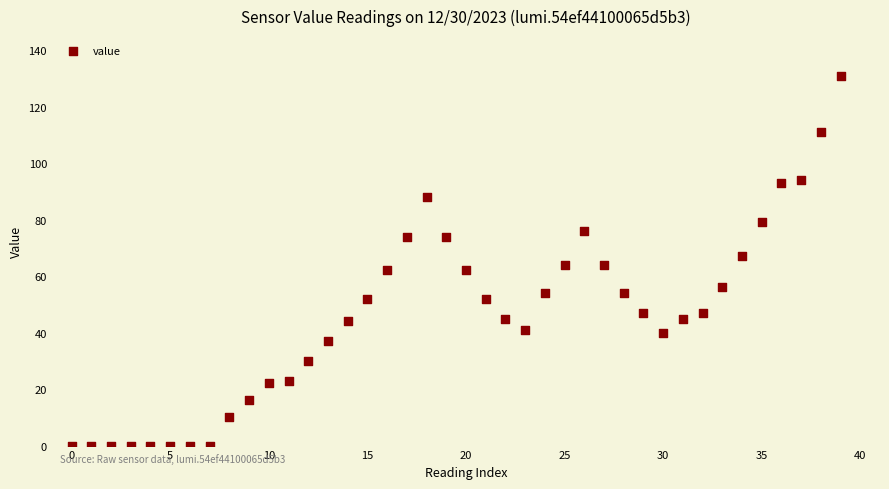

What is the range of Y values (max minus min)?

131